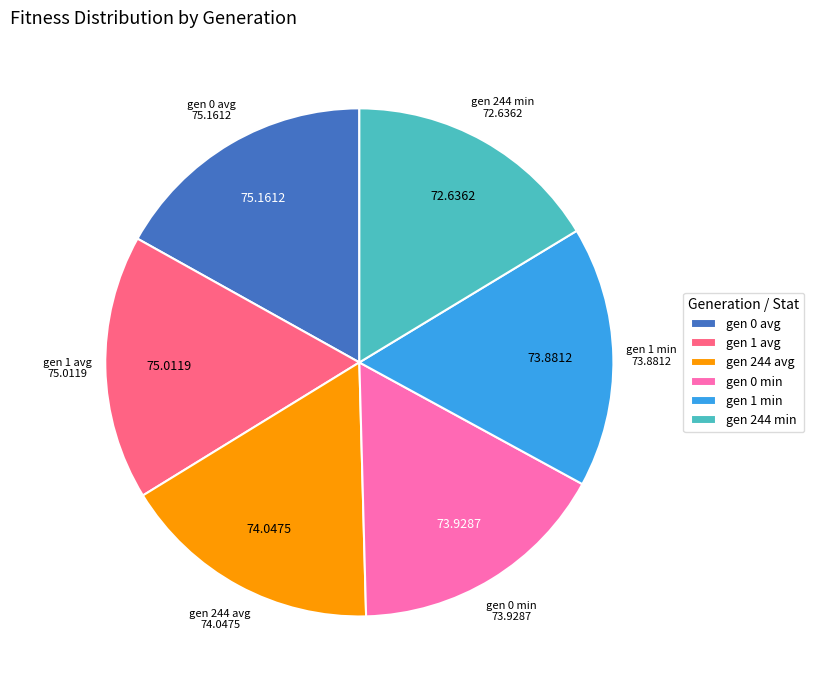

Is gen 0 min the majority of the pie?

No